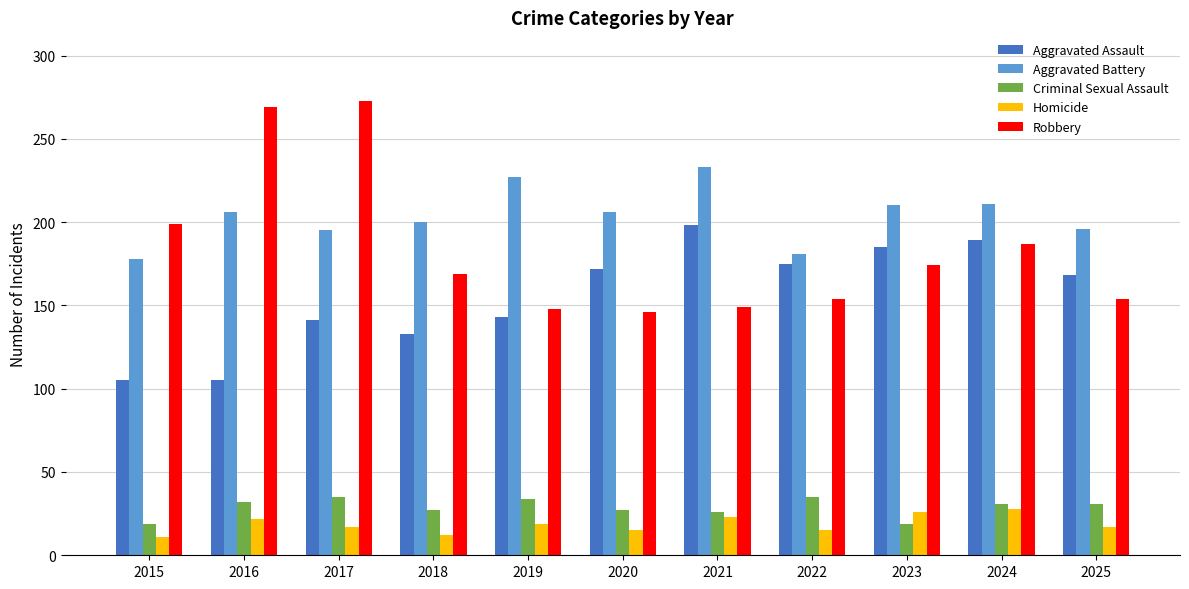

Which series changed the most between 2017 and 2018?

Robbery